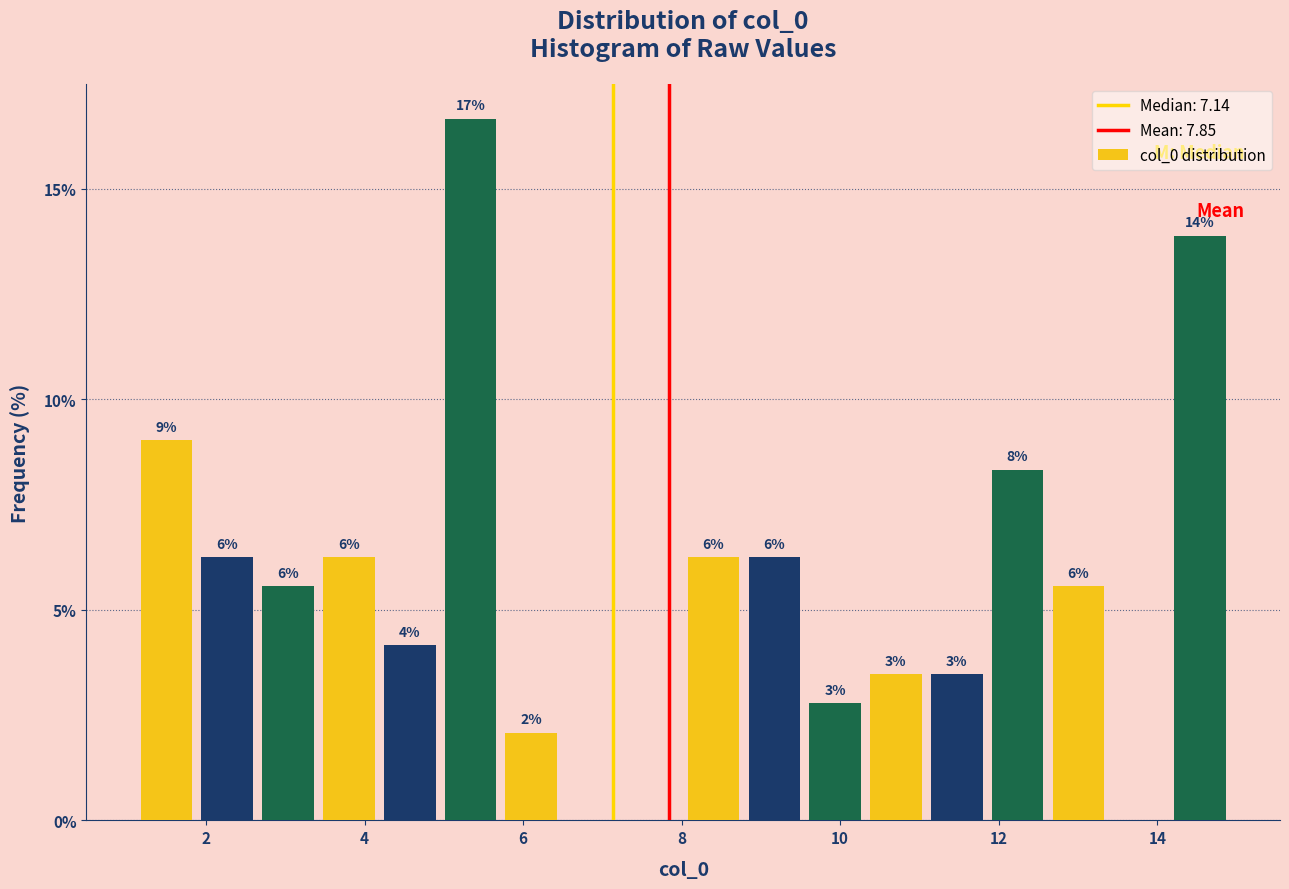

Read against the x-axis, roughly where is the centre of the tallest bar?

5.4